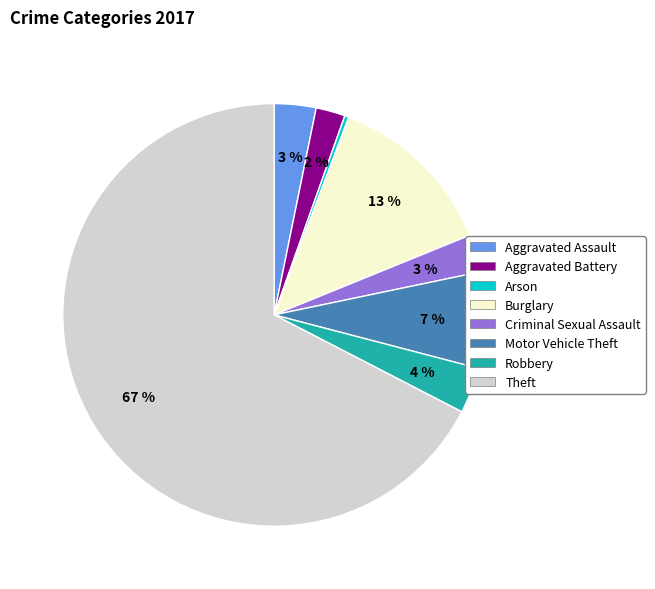

Which slice is the largest?

Theft